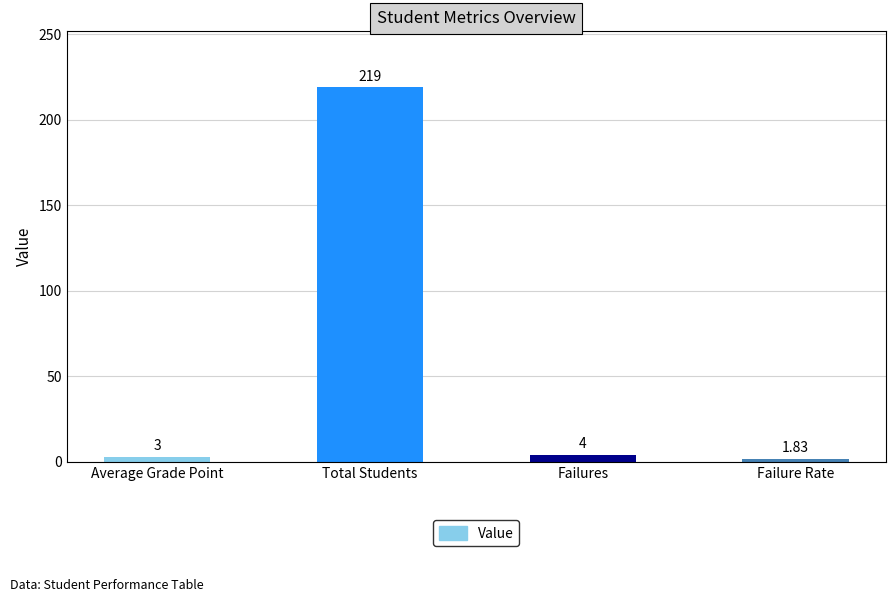

What is the label of the 3rd bar from the left?

Failures